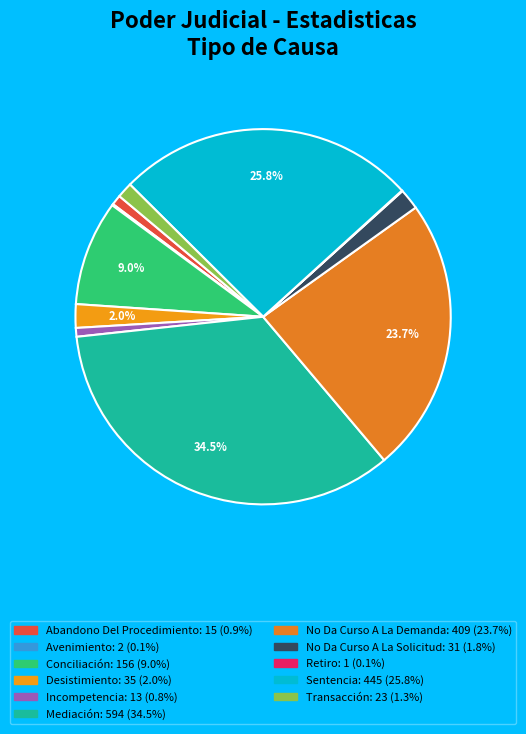

Rank the categories by value from highest to lowest.

Mediación, Sentencia, No Da Curso A La Demanda, Conciliación, Desistimiento, No Da Curso A La Solicitud, Transacción, Abandono Del Procedimiento, Incompetencia, Avenimiento, Retiro